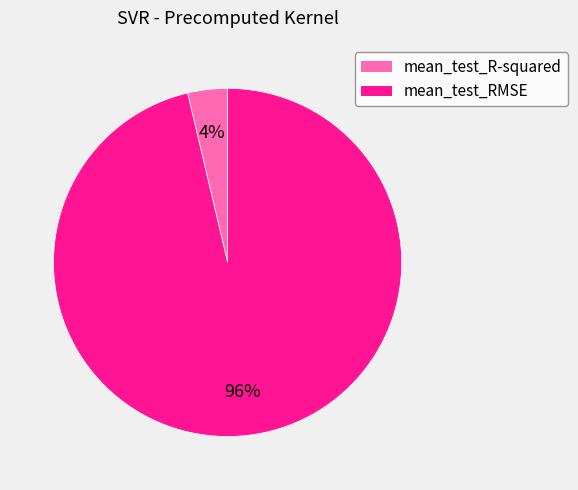

To the nearest percent, what percentage of the pie is mean_test_R-squared?

4%